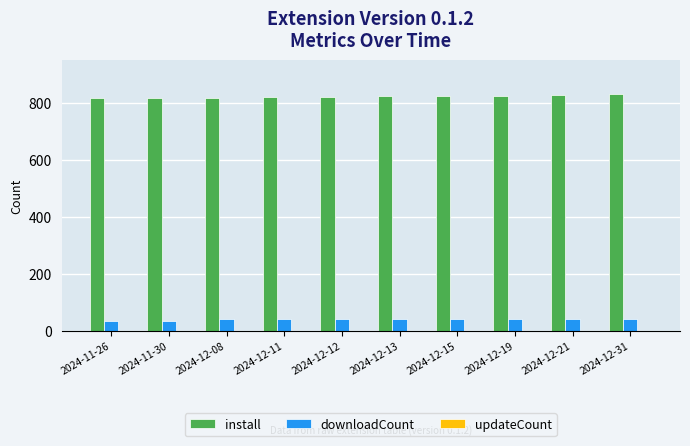

True or false: install has a value of 826 at 2024-12-19.

True